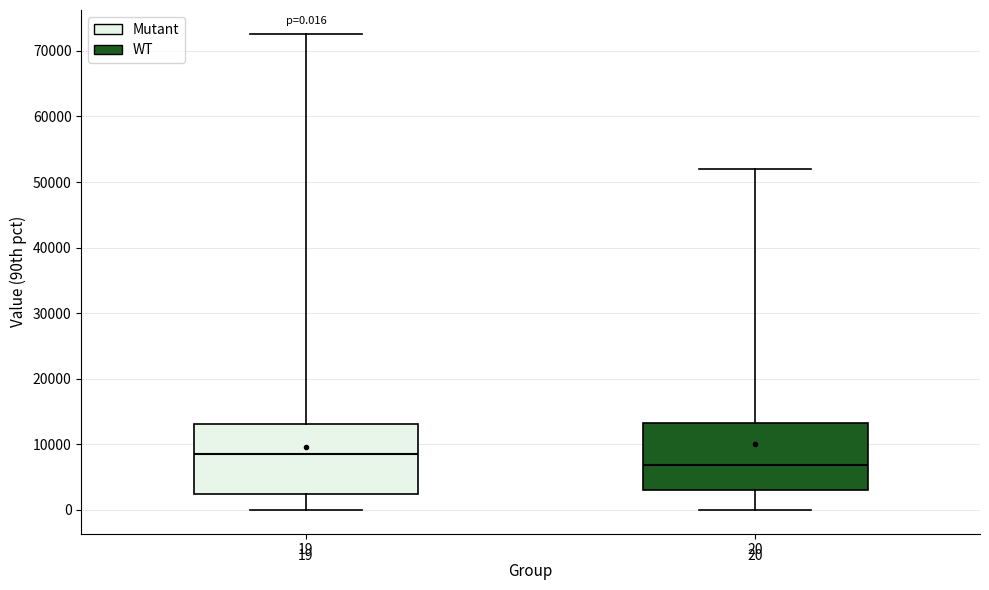

Which box's median line is the lowest?

20